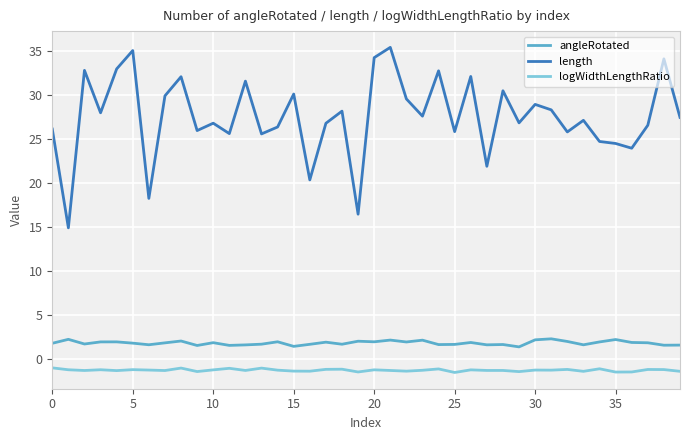

Which series has the widest spread of values?

length